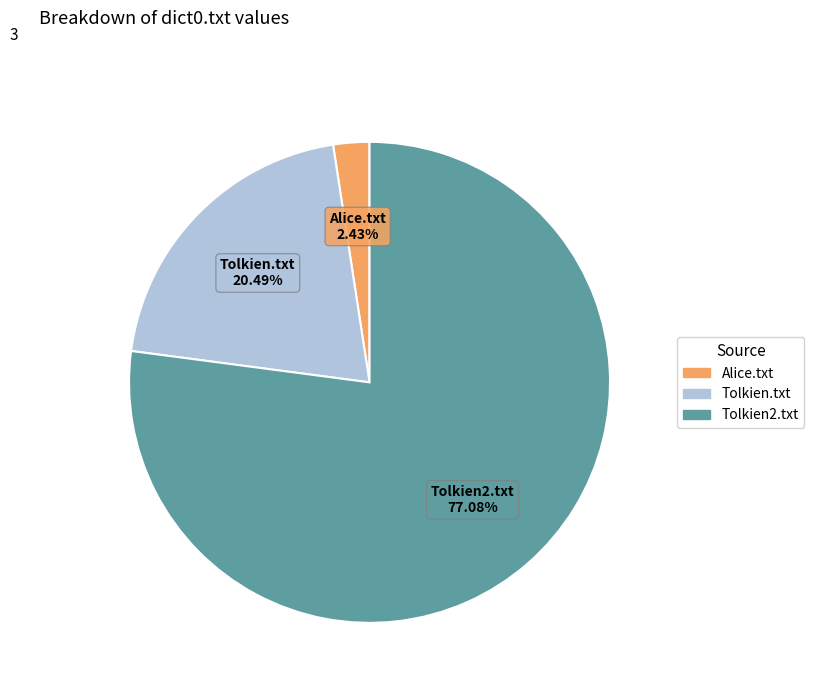

To the nearest percent, what is the difference between the largest and smallest slice percentages?

75%